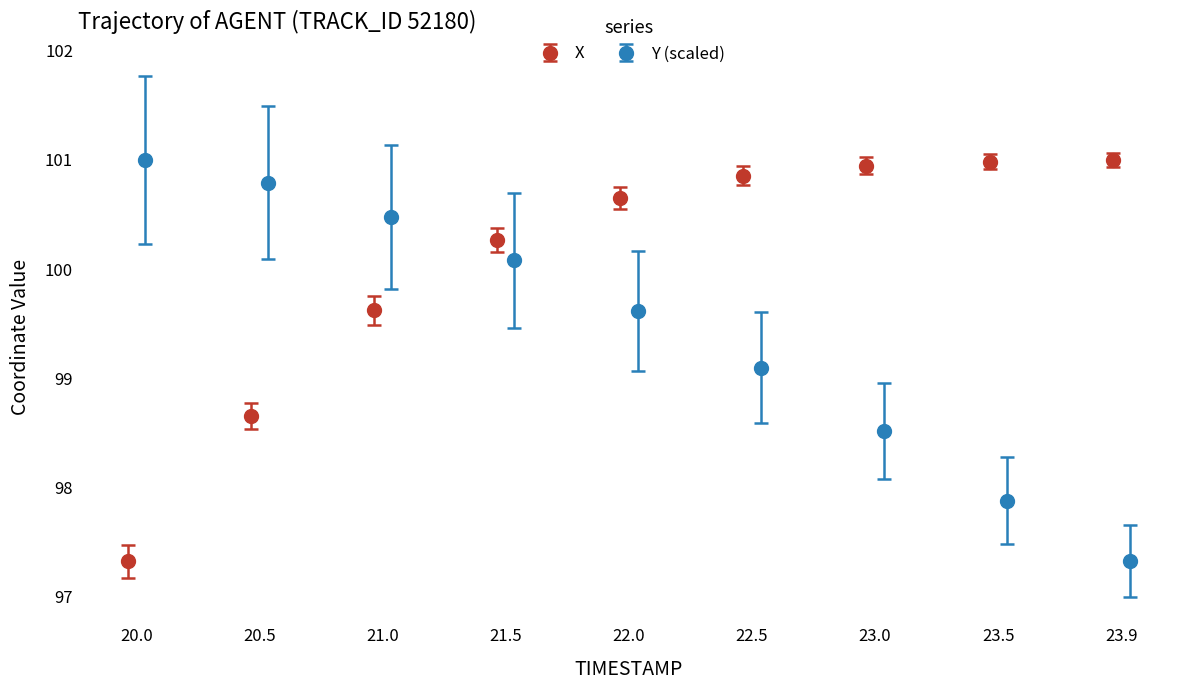

What is the highest value of the X series?

101.0